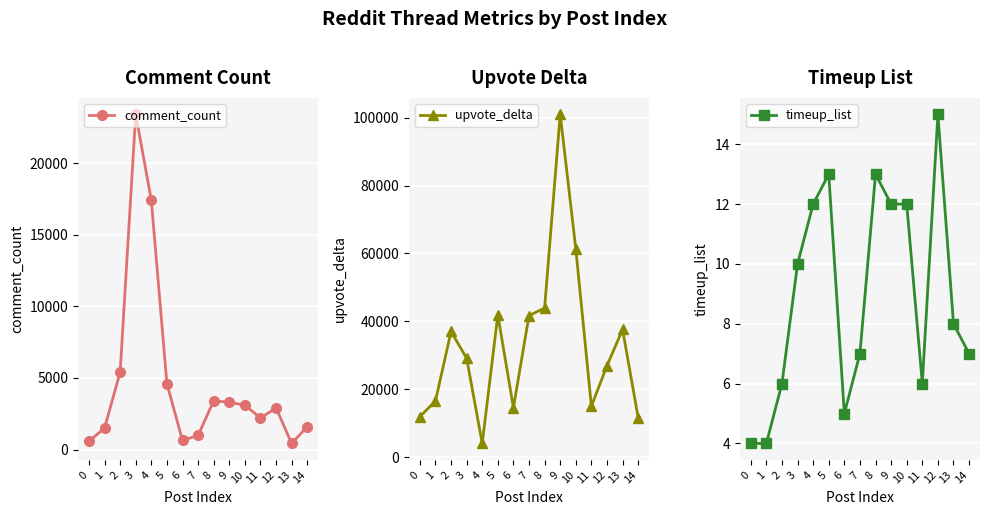

The upvote_delta series shows 58294 at 8. True or false?

False